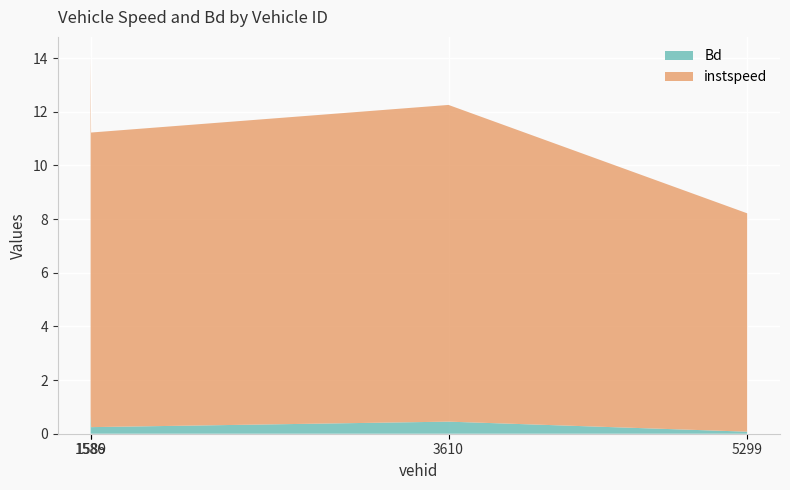

Reading right to left, what are all the values shown in this chart?

instspeed: 8.1	11.8	11.0	13.4
Bd: 0.1	0.5	0.2	0.7